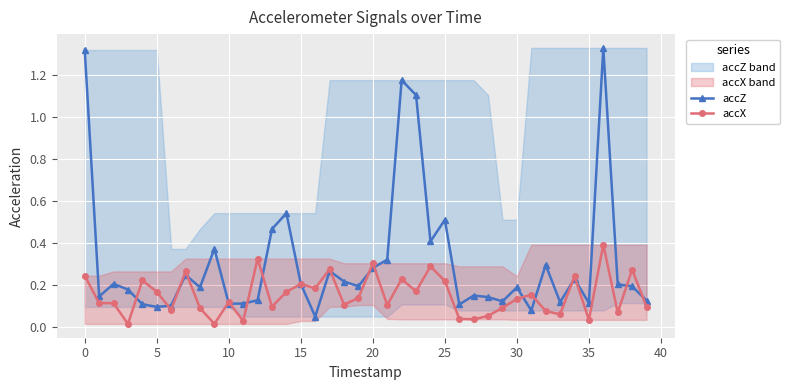

Which series has the largest total across all categories?

accZ